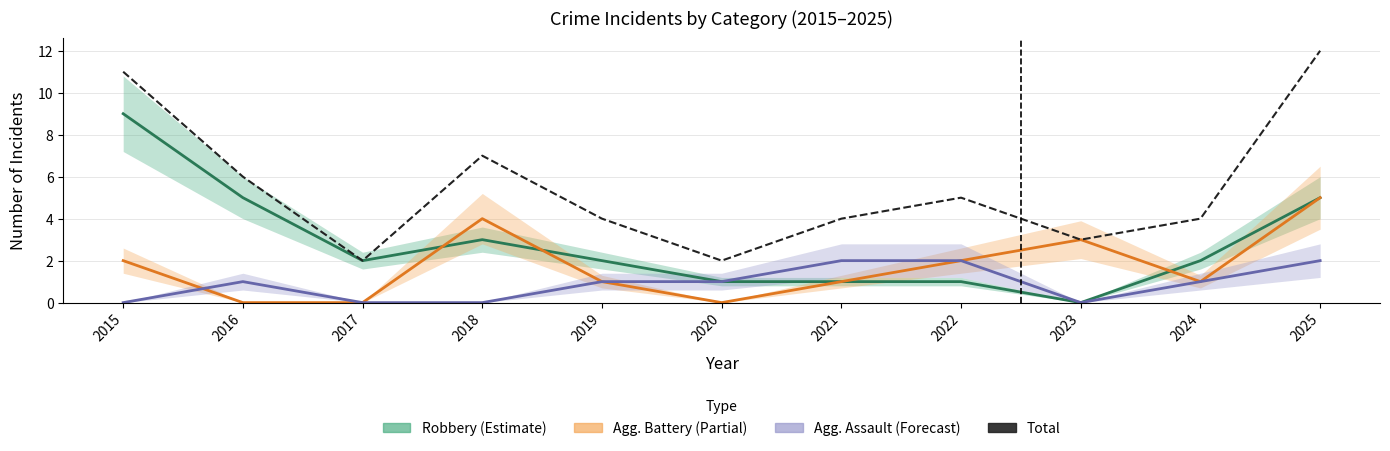

How many data points does each series have?

11